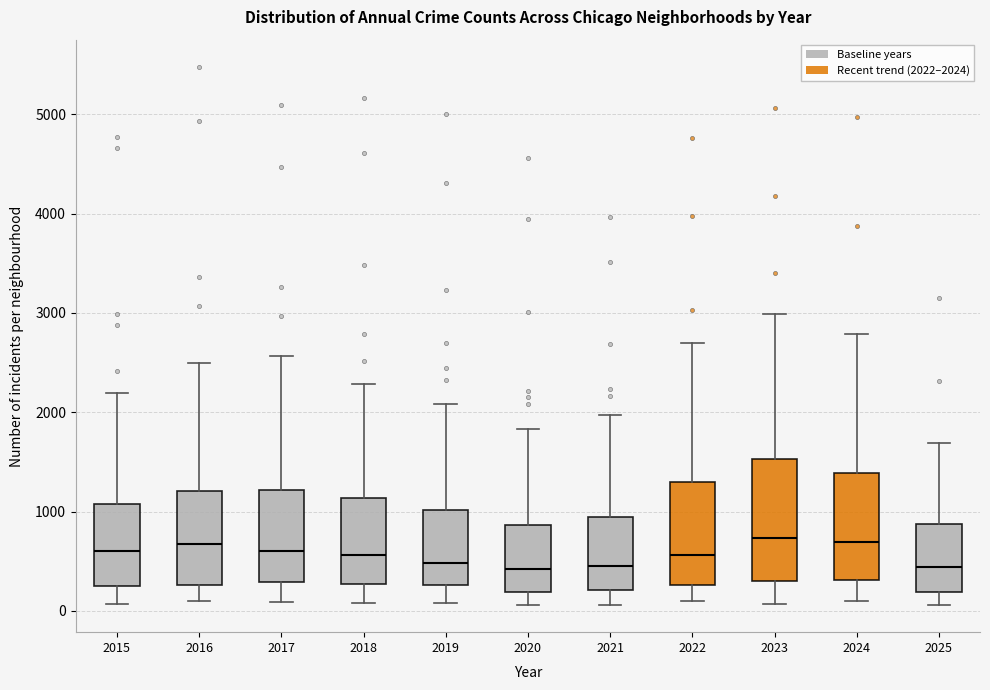

Where does the median line of the box at x = 2024 sit on the y-axis? The values are not printed on the chart, so give them approximately, as read against the axis.

700